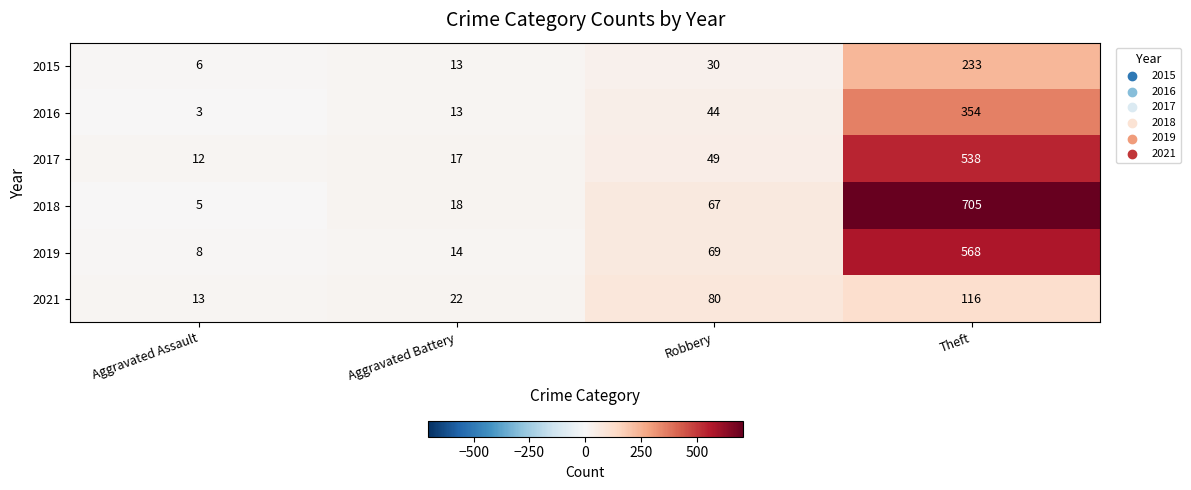

What is the total value across all series at Theft?

2514